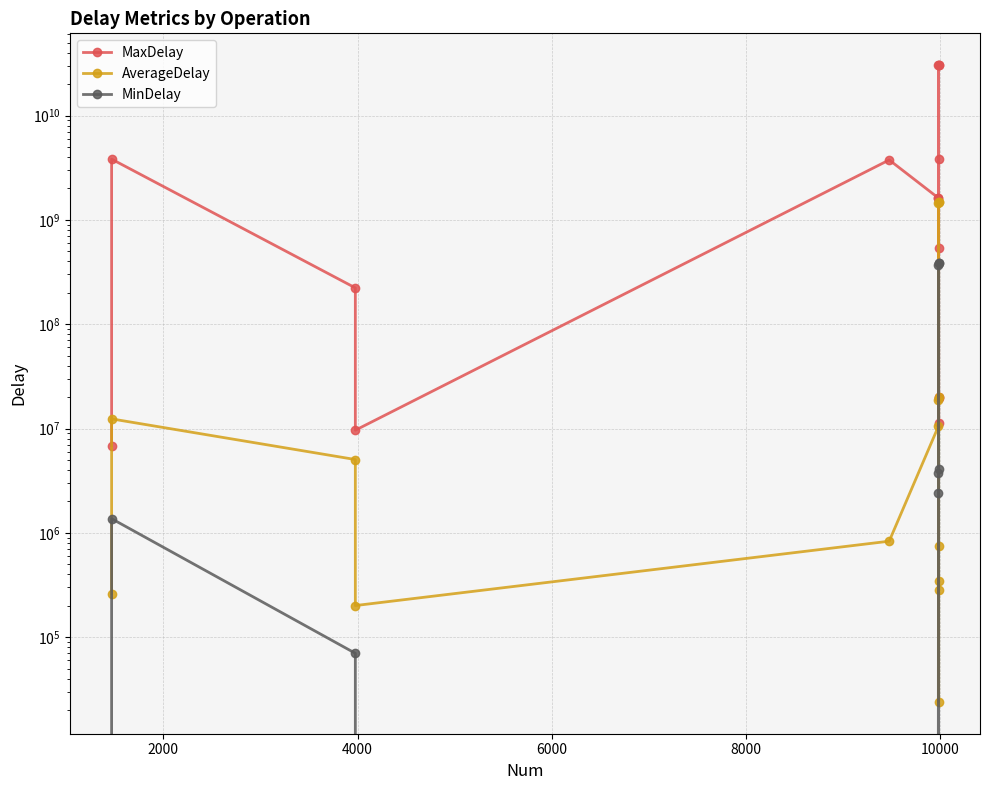

What are all the series names shown in the legend?

MaxDelay, AverageDelay, MinDelay